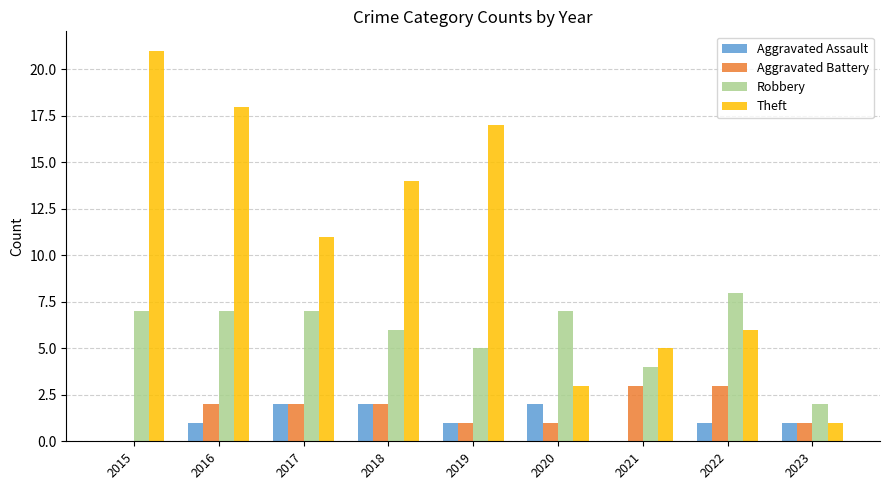

Reading left to right, extract all data points from this chart.

Aggravated Assault: 2015=0	2016=1	2017=2	2018=2	2019=1	2020=2	2021=0	2022=1	2023=1
Aggravated Battery: 2015=0	2016=2	2017=2	2018=2	2019=1	2020=1	2021=3	2022=3	2023=1
Robbery: 2015=7	2016=7	2017=7	2018=6	2019=5	2020=7	2021=4	2022=8	2023=2
Theft: 2015=21	2016=18	2017=11	2018=14	2019=17	2020=3	2021=5	2022=6	2023=1